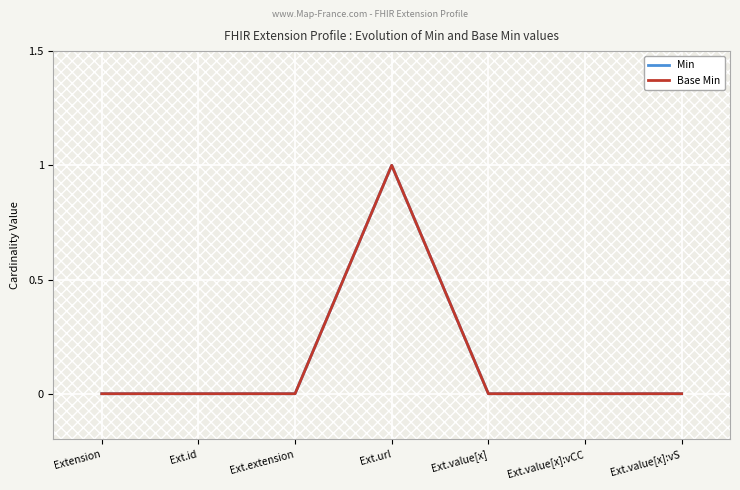

What is the difference between the Base Min values at Ext.extension and Ext.url?

1